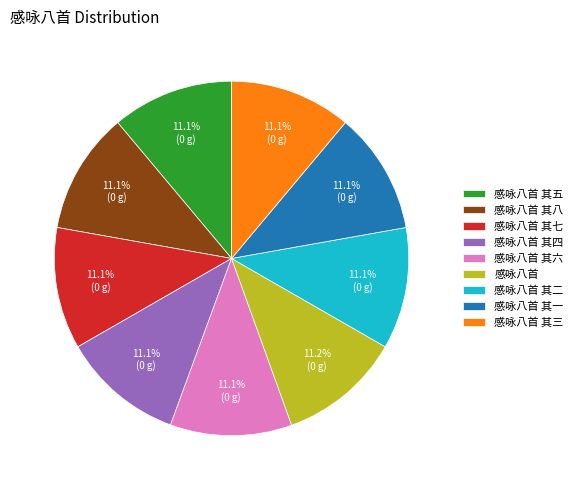

Approximately how many times larger is the value at 感咏八首 其六 compared to 感咏八首 其一?

1.0